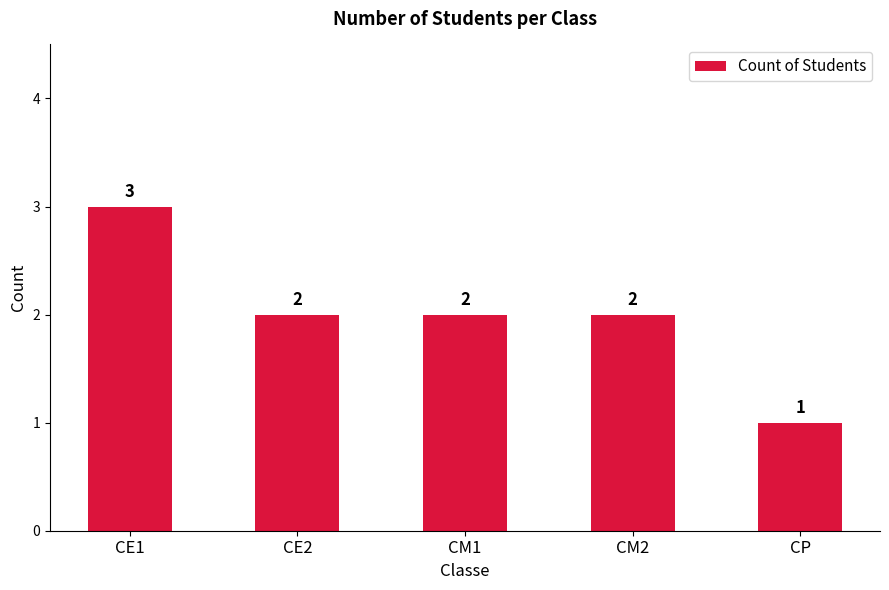

What is the approximate value at CE1?

3